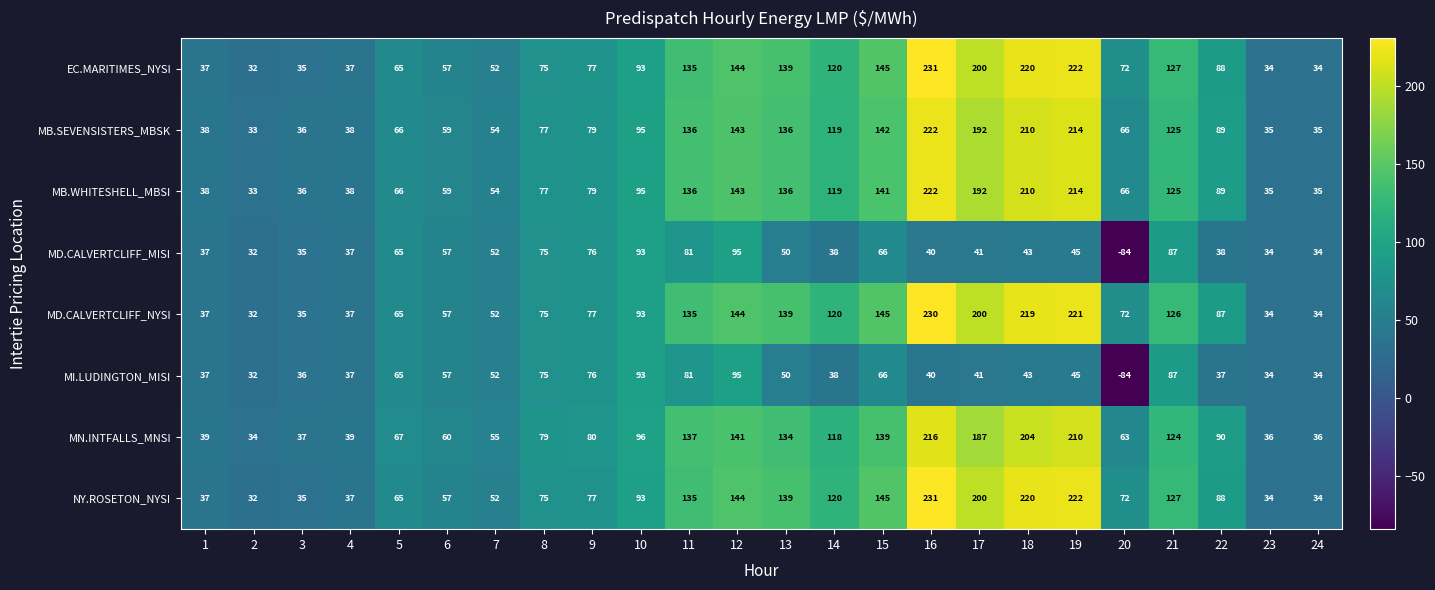

How many data points in MD.CALVERTCLIFF_NYSI are less than 87?

12